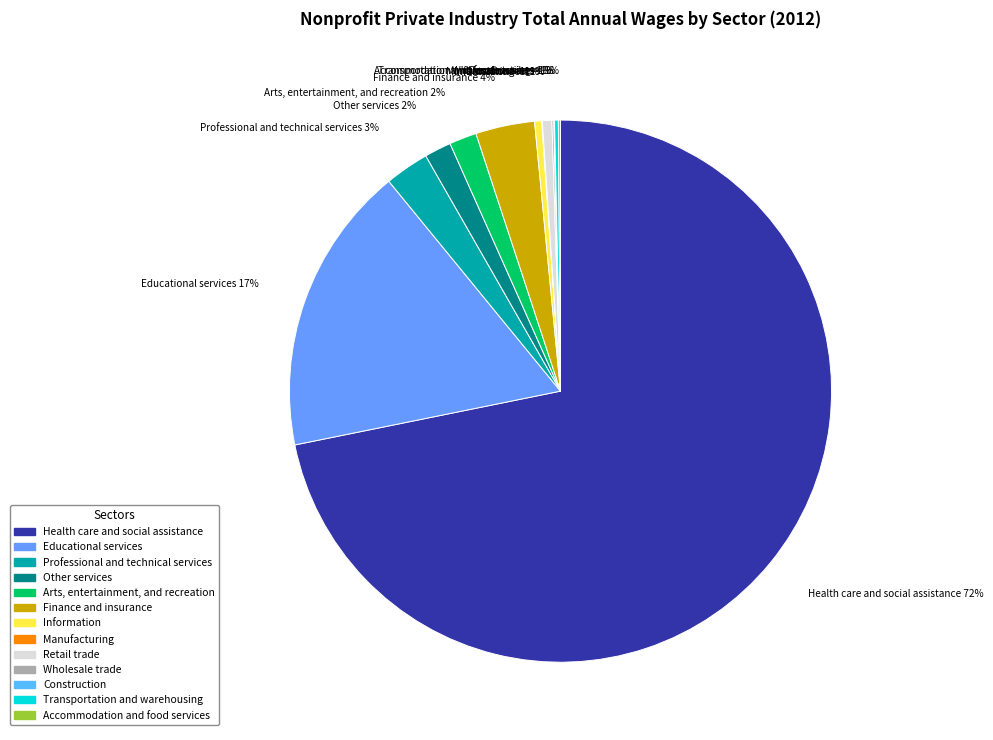

To the nearest percent, what percentage of the pie is Retail trade?

1%